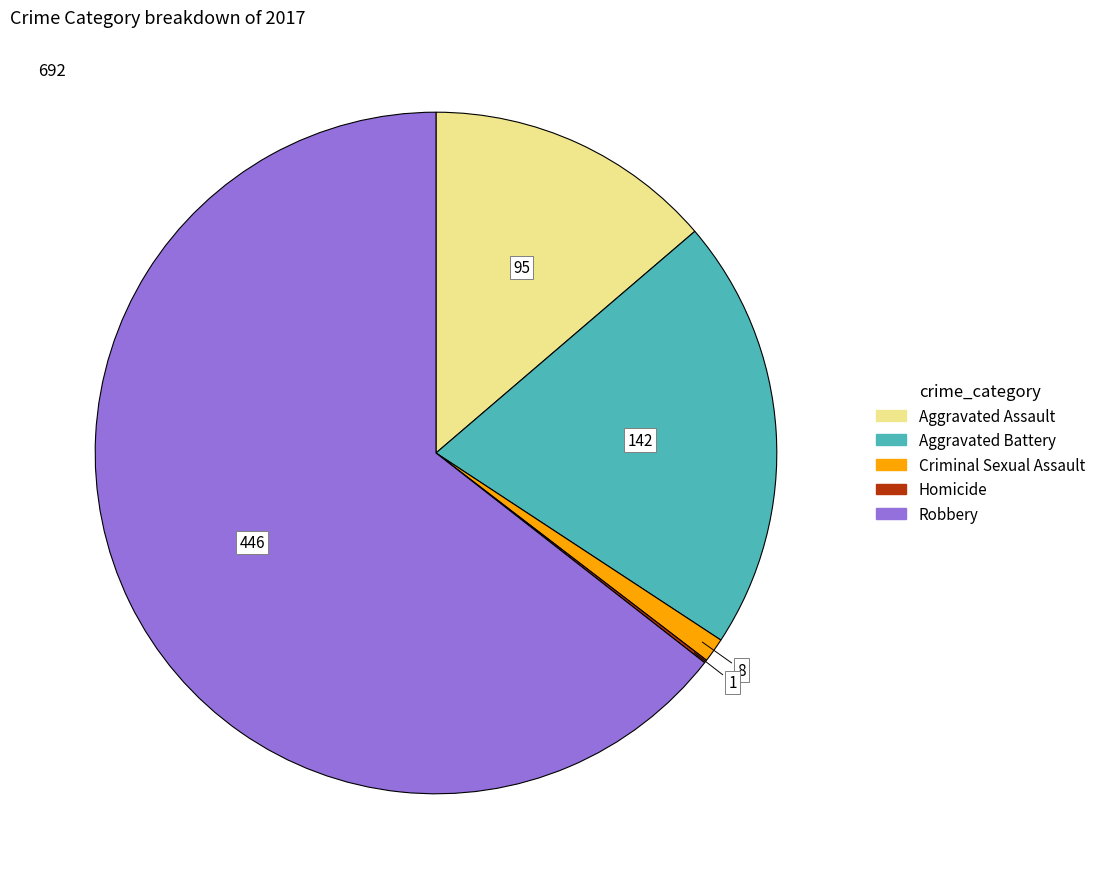

Which slice represents more than half of the pie?

Robbery